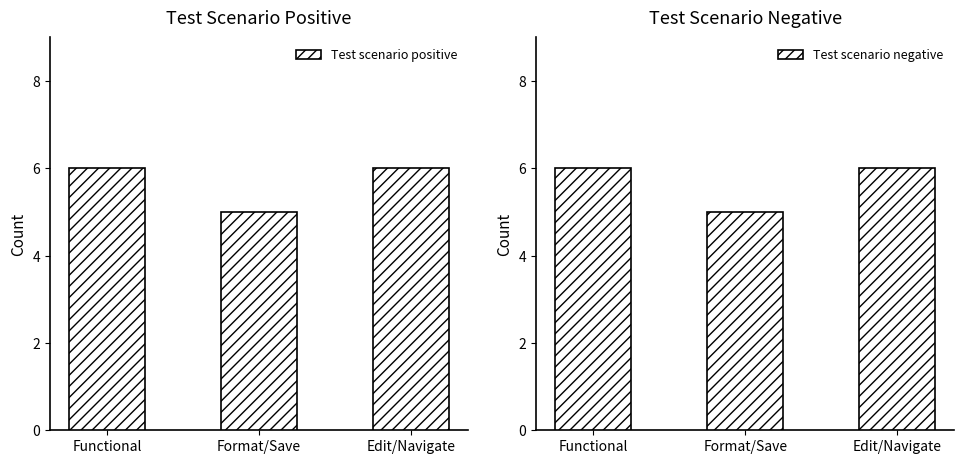

What is the label of the 2nd bar from the right?

Format/Save